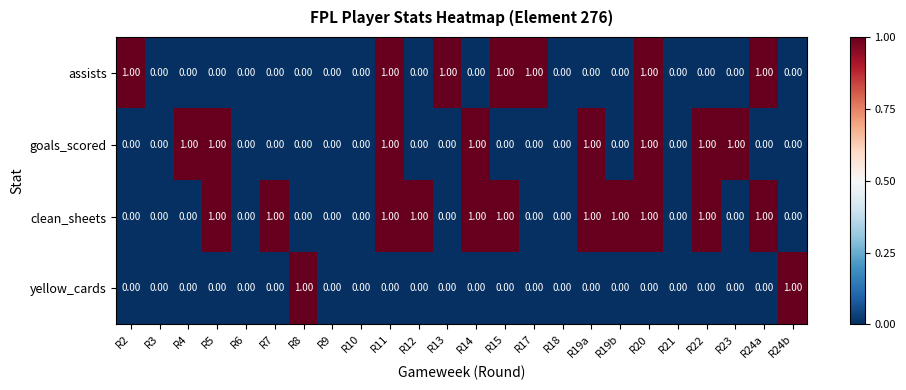

Which series has the largest total across all categories?

clean_sheets